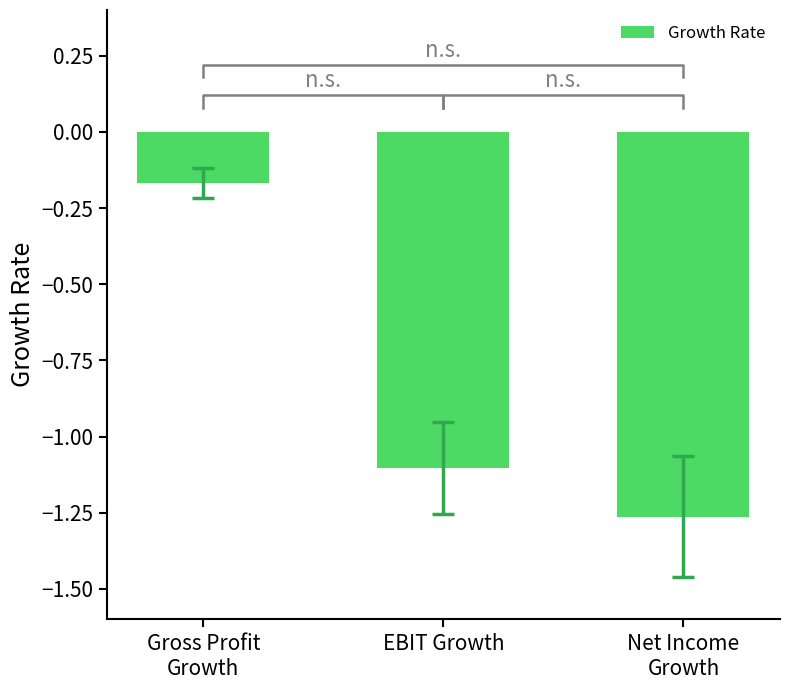

Is it true that the value at Net Income
Growth is -1.3?

True